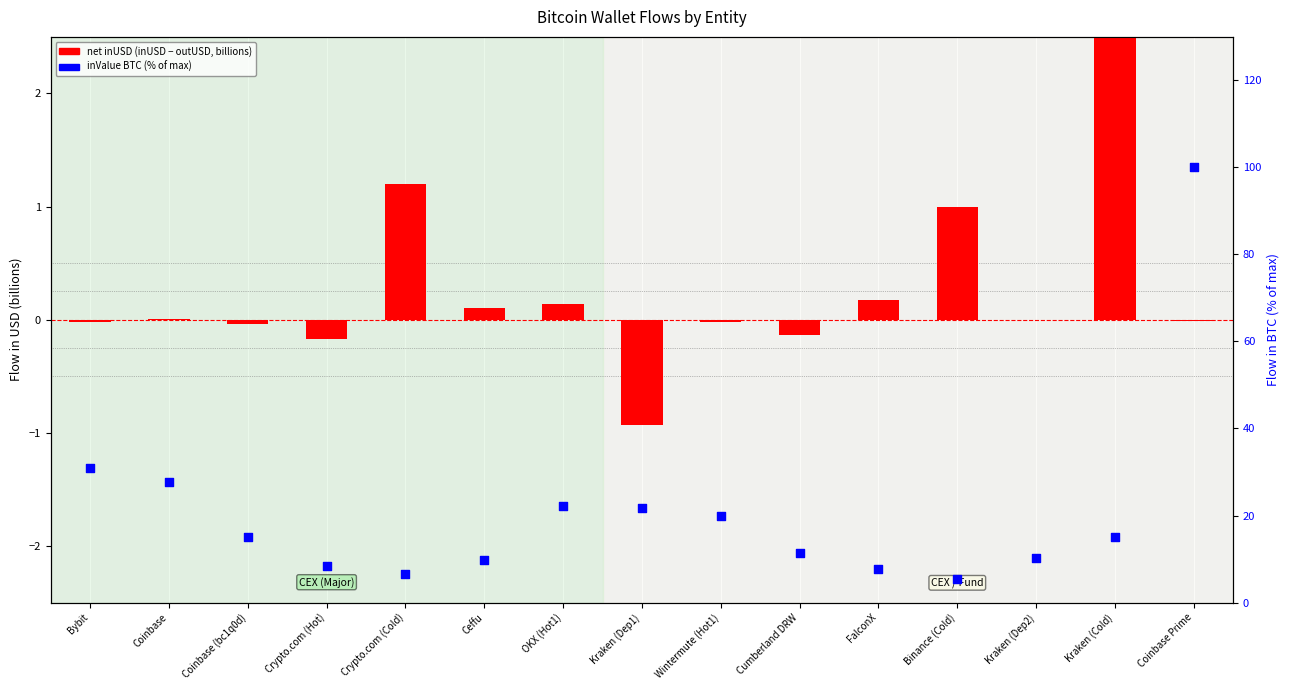

Which series has the largest total across all categories?

inValue (BTC, normalized %)